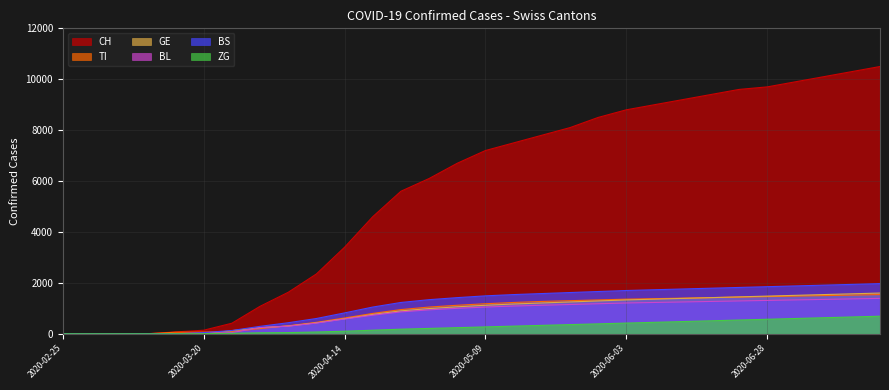

Is it true that BS equals 1994 at 2020-04-24?

False